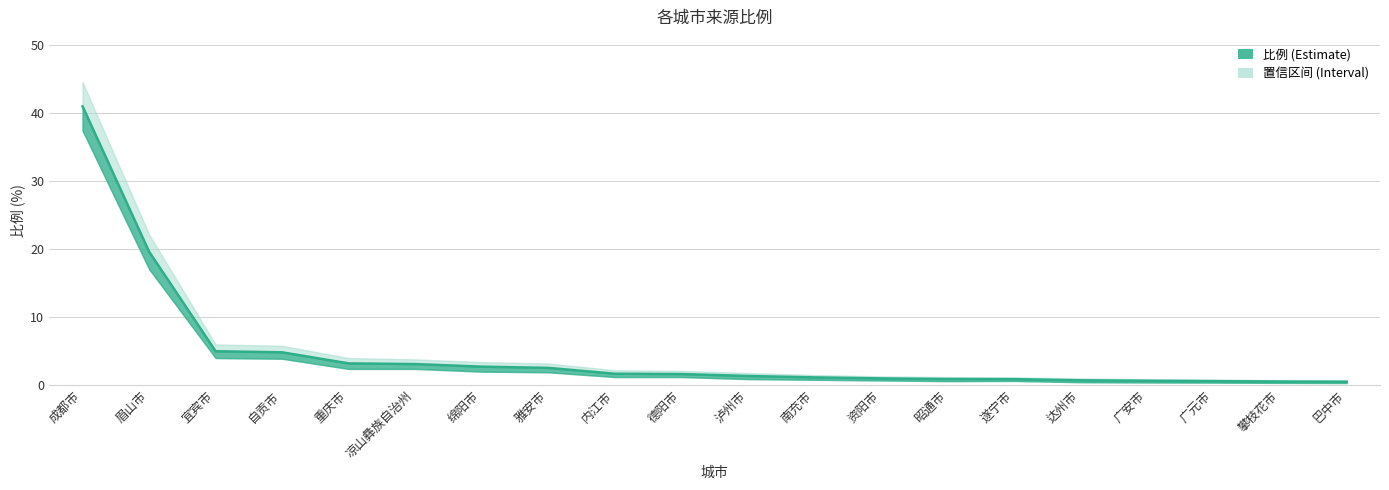

Is the value of 上限 at 攀枝花市 greater than the value of 下限 at 遂宁市?

Yes